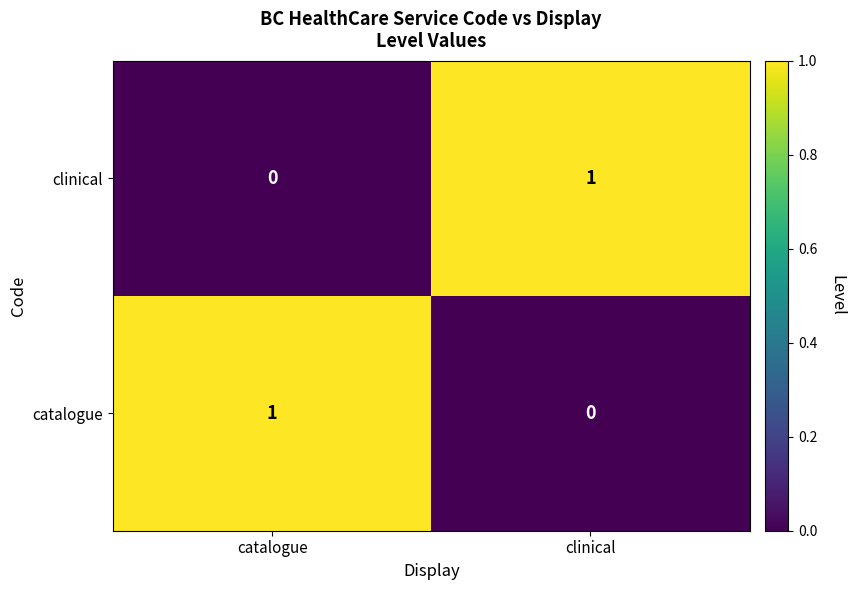

Is the value of clinical at clinical greater than the value of catalogue at clinical?

Yes